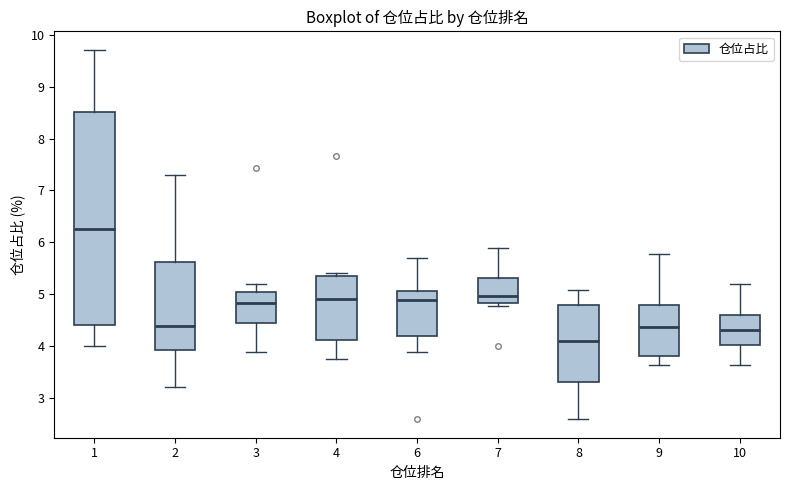

Which box is the tallest, from its lower edge to its upper edge?

1